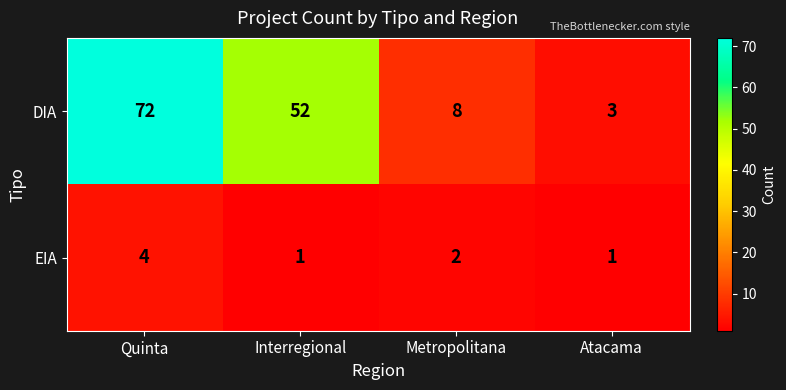

Which category has the lowest value in the DIA series?

Atacama